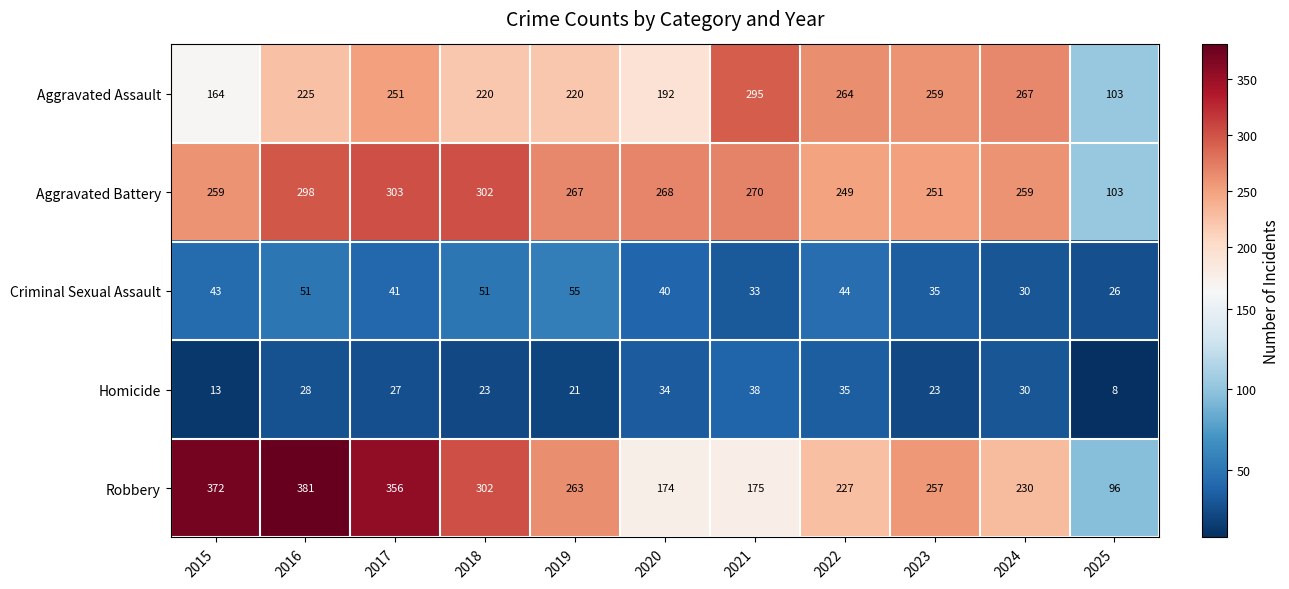

What is the greatest value displayed?

381